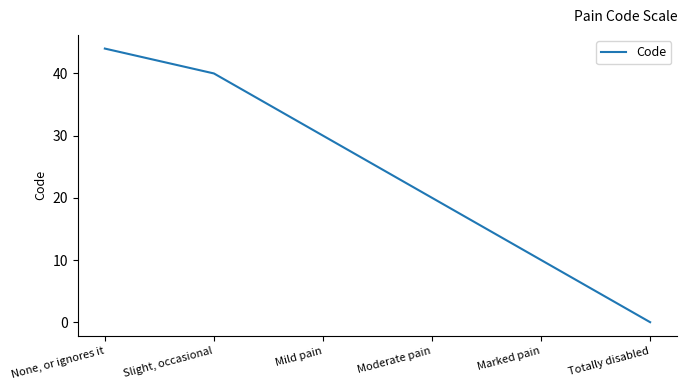

What is the approximate value at Marked pain, to the nearest 5?

10